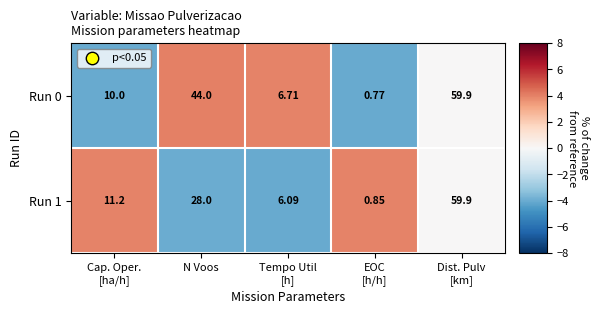

Where is Run 1 nearest to the value 30?

N Voos